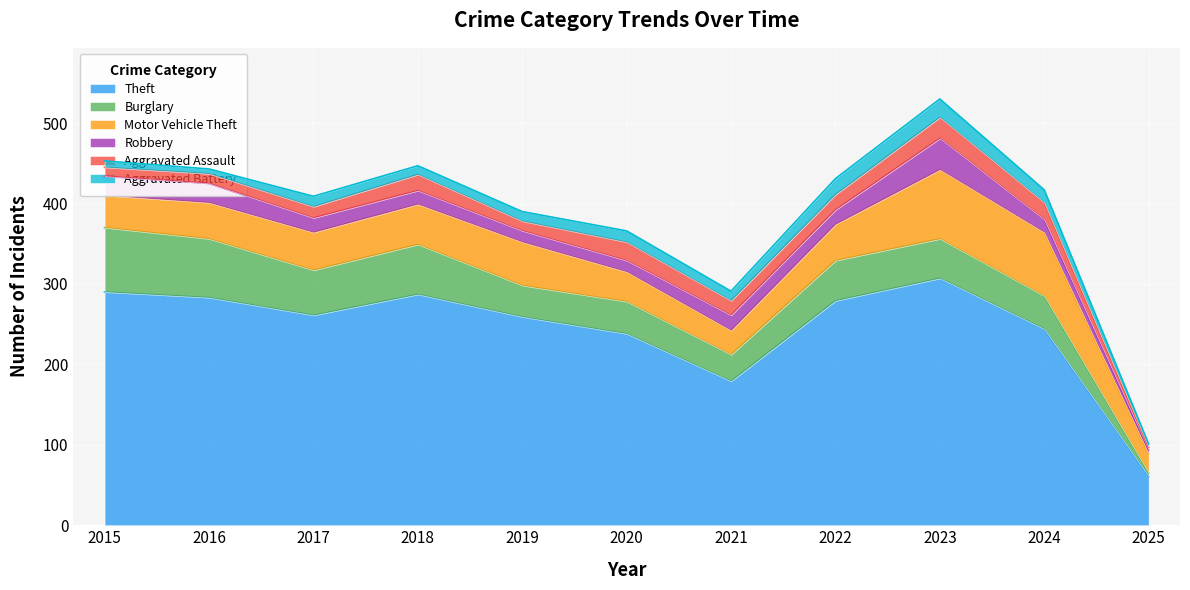

At how many categories does at least one series exceed 288?

2